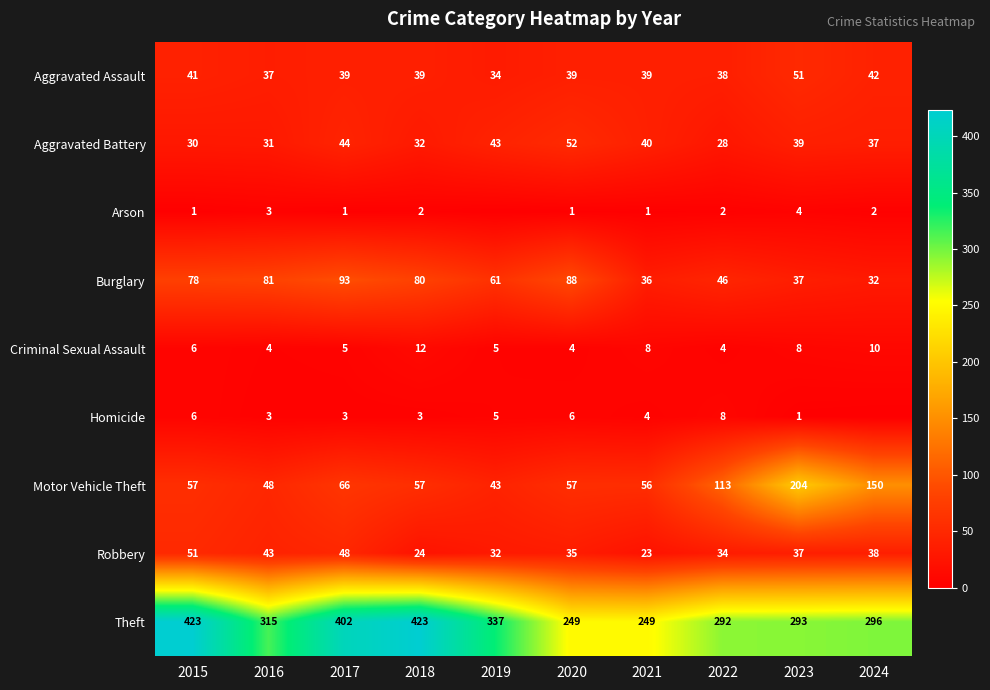

What is the difference between the maximum and minimum values in the Theft series?

174